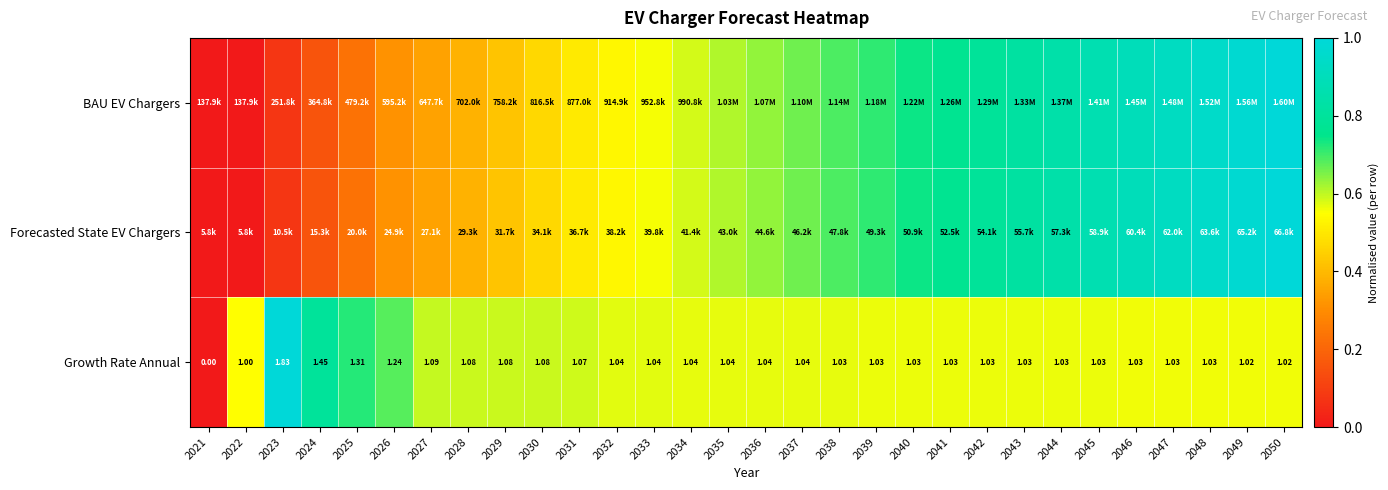

How many positive values does the Growth Rate Annual series have?

29